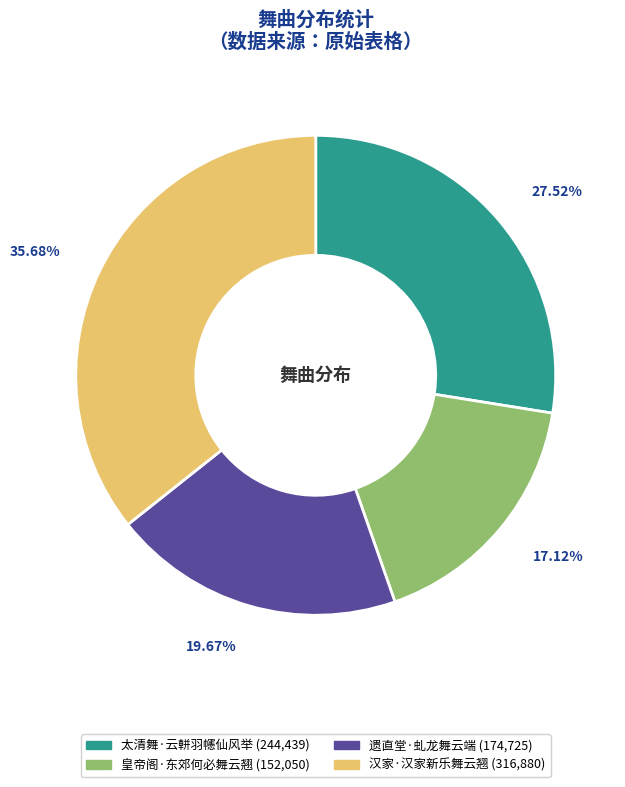

What is the smallest slice in the pie chart?

皇帝阁·东郊何必舞云翘